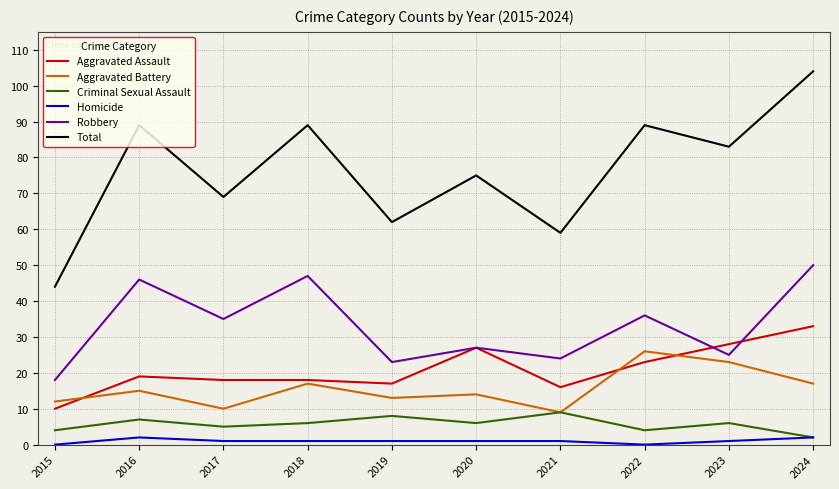

Read the Aggravated Battery value at 2017, to the nearest 10.

10